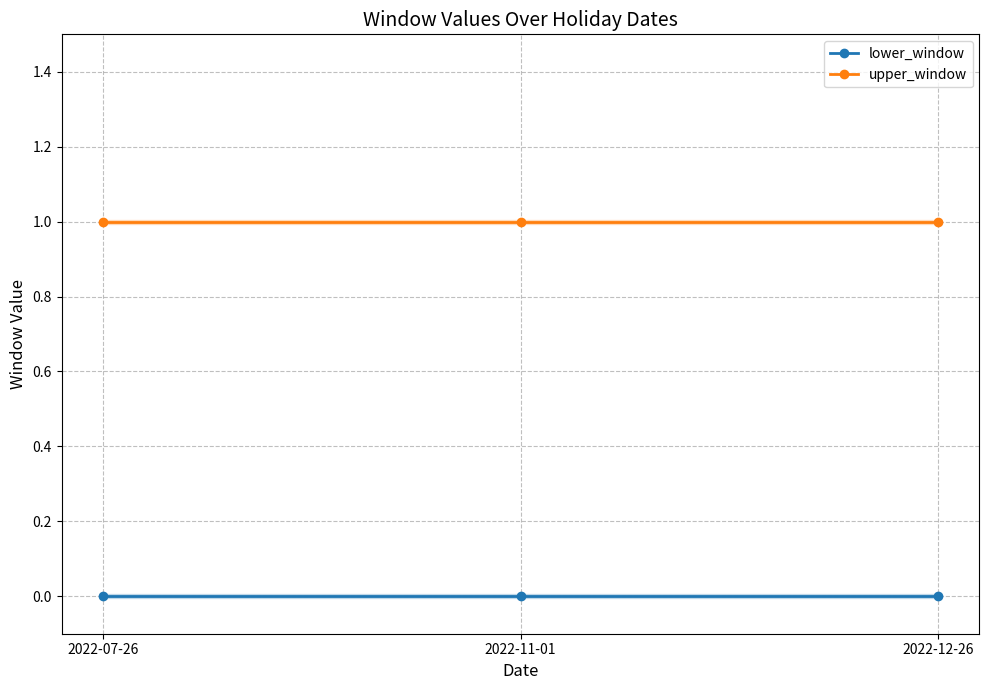

Is it true that upper_window equals 2 at 2022-07-26?

False